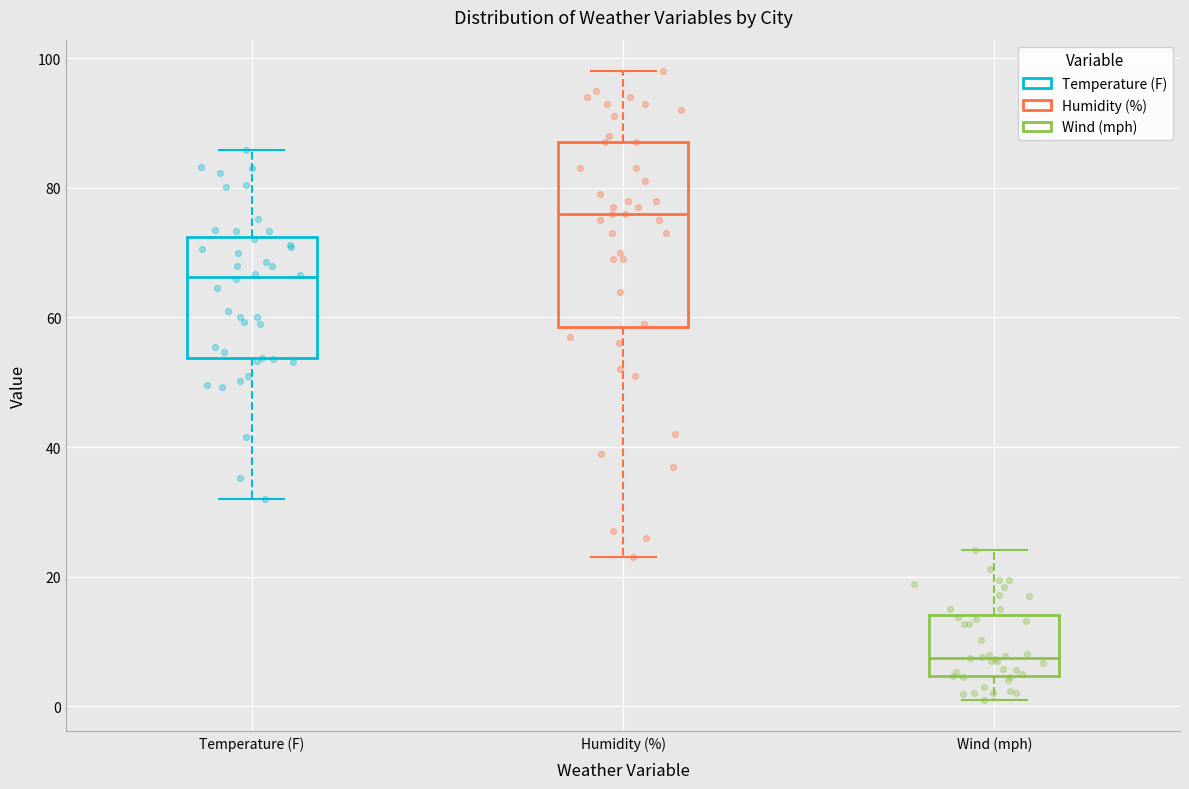

Reading left to right, read every box against the y-axis: the position of its median line, the range the box covers, and the ends of its whiskers. The values are not printed on the chart, so give them approximately, as read against the axis.

Temperature (F): median 66, box 54 to 72, whiskers 32 to 86
Humidity (%): median 76, box 58 to 88, whiskers 24 to 98
Wind (mph): median 8, box 4 to 14, whiskers 2 to 24